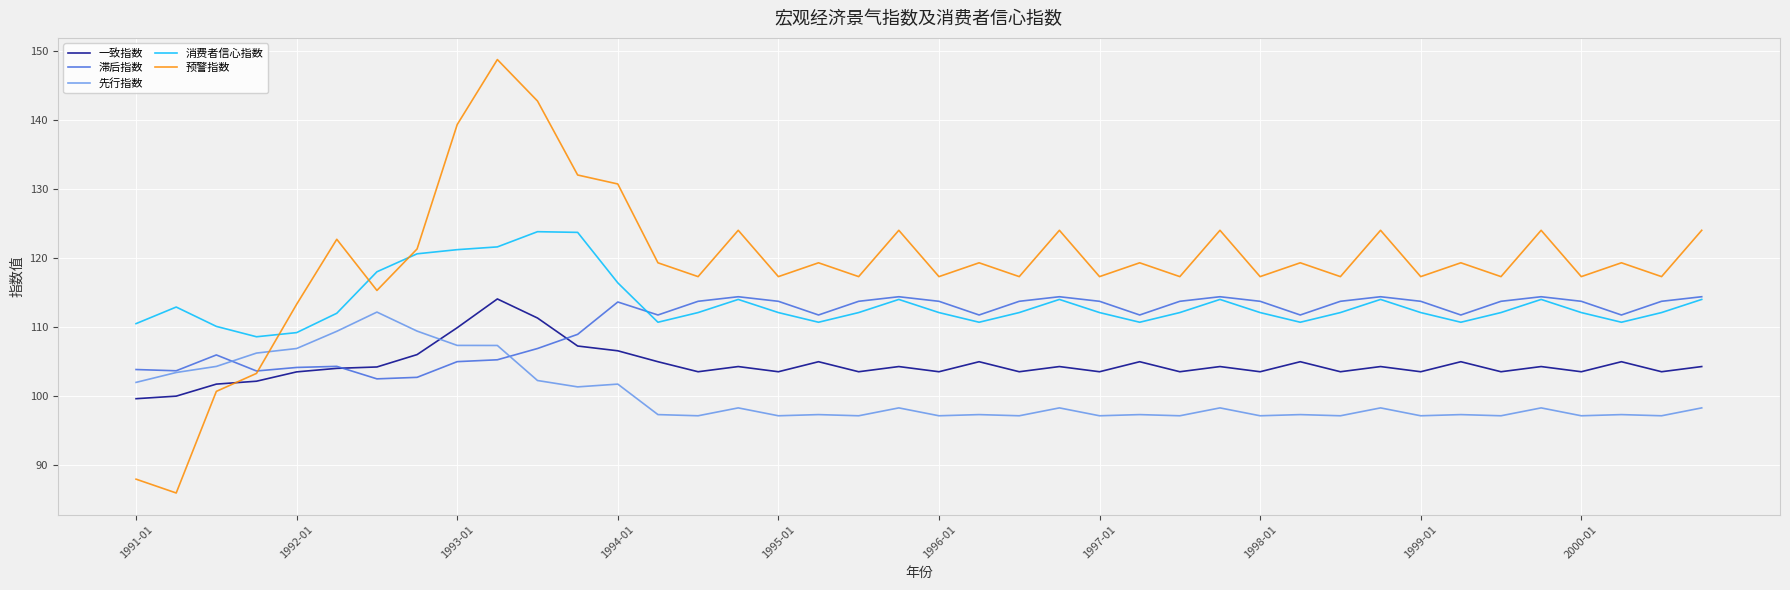

What is the lowest value of the 先行指数 series?

97.2